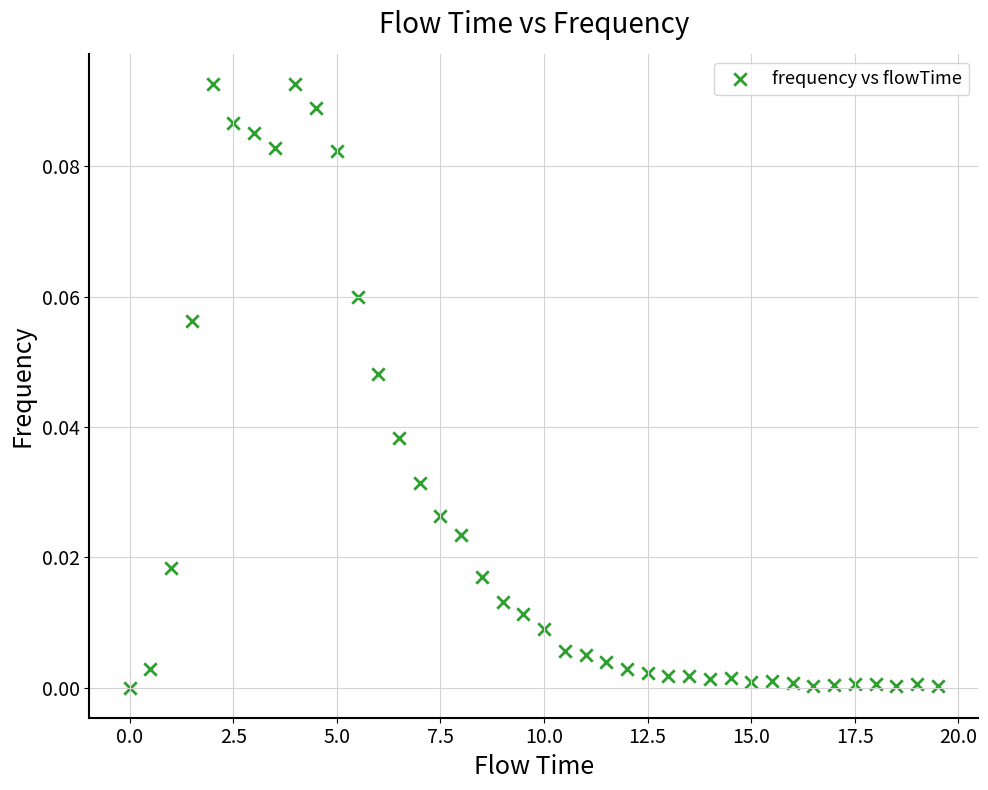

What is the range of X values (max minus min)?

19.5